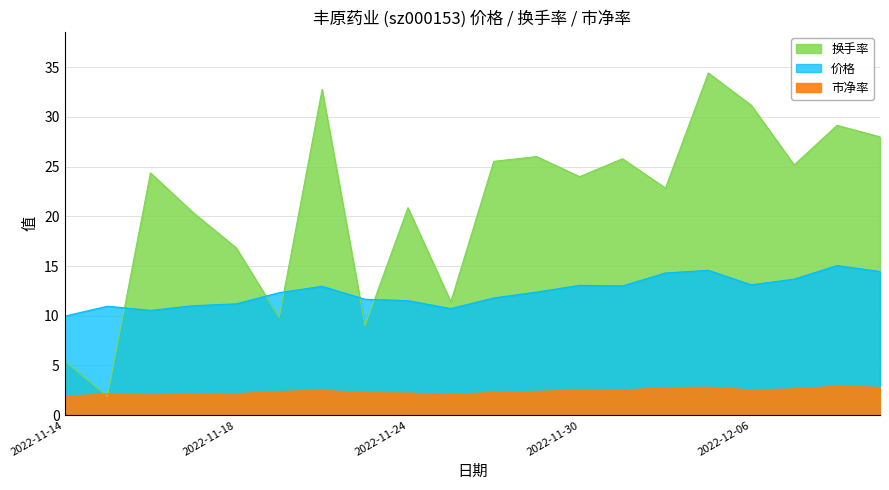

Between 2022-11-14 and 2022-11-18, which is larger?

2022-11-18